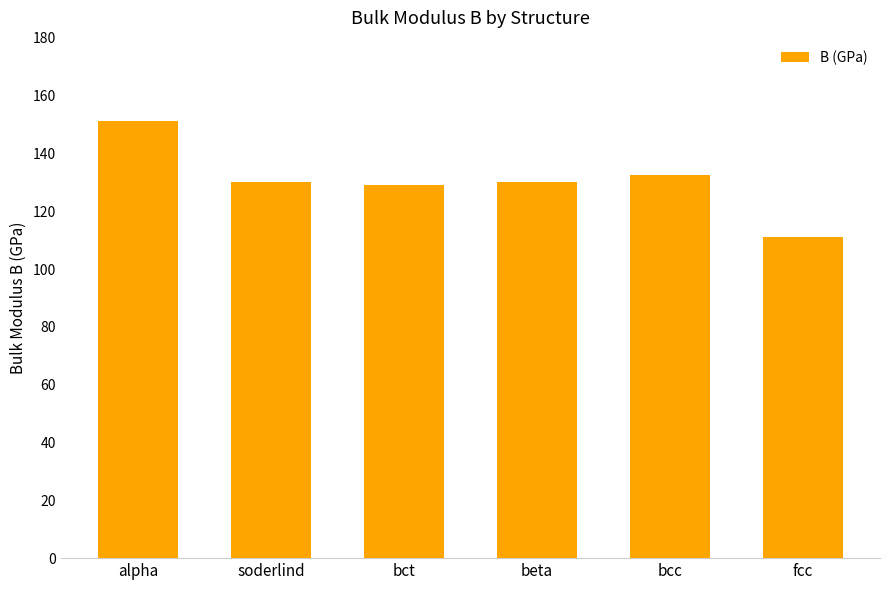

Is it true that the value at soderlind is 172.3?

False